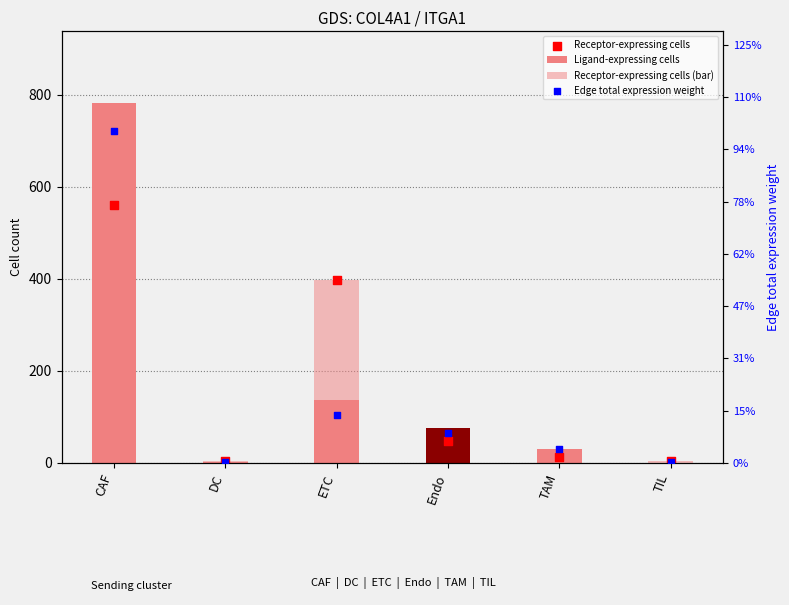

What are all the series names shown in the legend?

Ligand-expressing cells, Receptor-expressing cells (bar), Receptor-expressing cells, Edge total expression weight